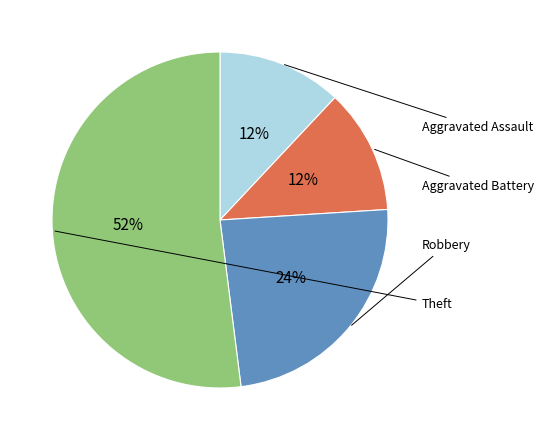

To the nearest percent, what is the average slice percentage?

25%